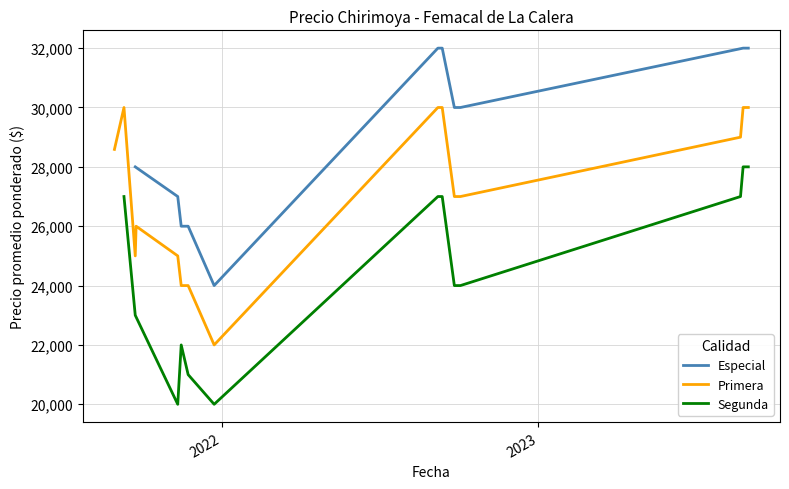

At which label does Precio promedio ponderado reach its minimum?

2021-12-23